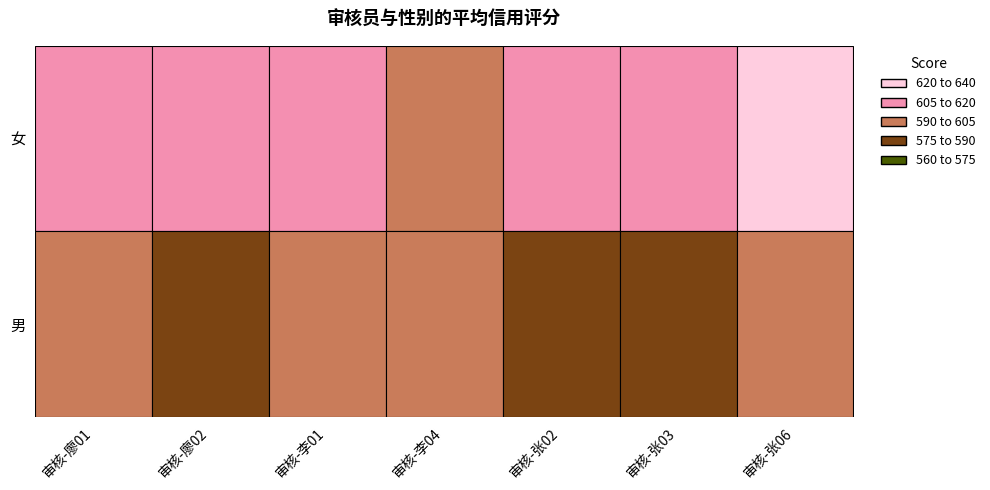

Reading right to left, extract all data points from this chart.

女: 审核-张06=625	审核-张03=618	审核-张02=607	审核-李04=597	审核-李01=610	审核-廖02=612	审核-廖01=608
男: 审核-张06=593	审核-张03=586	审核-张02=580	审核-李04=592	审核-李01=600	审核-廖02=578	审核-廖01=599